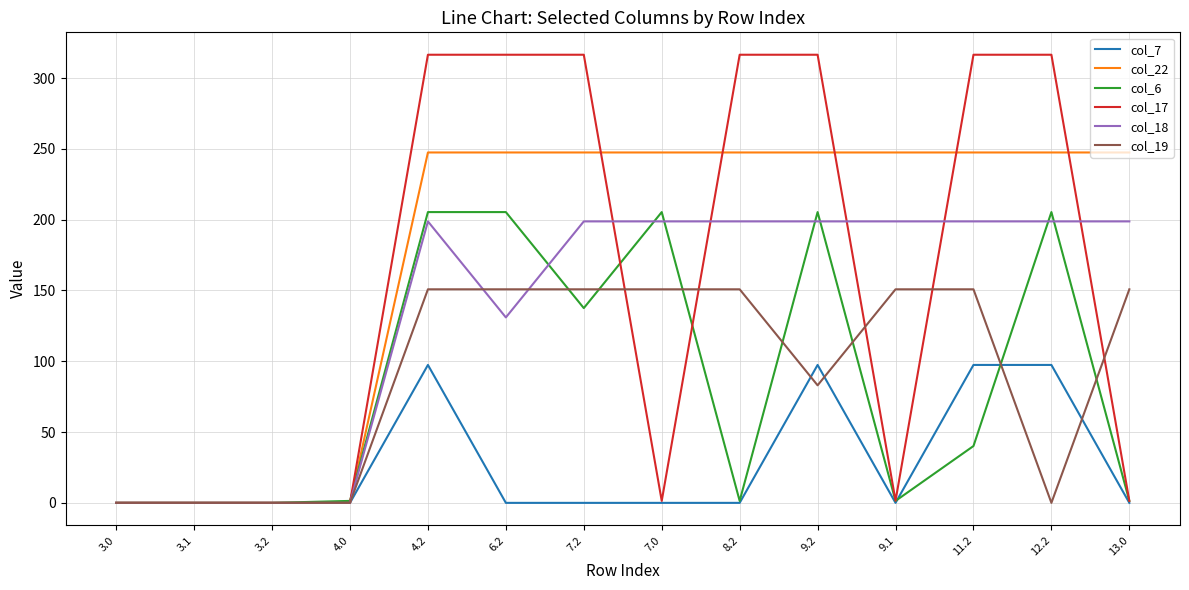

The value of col_22 at 13.0 is 247.4. True or false?

True